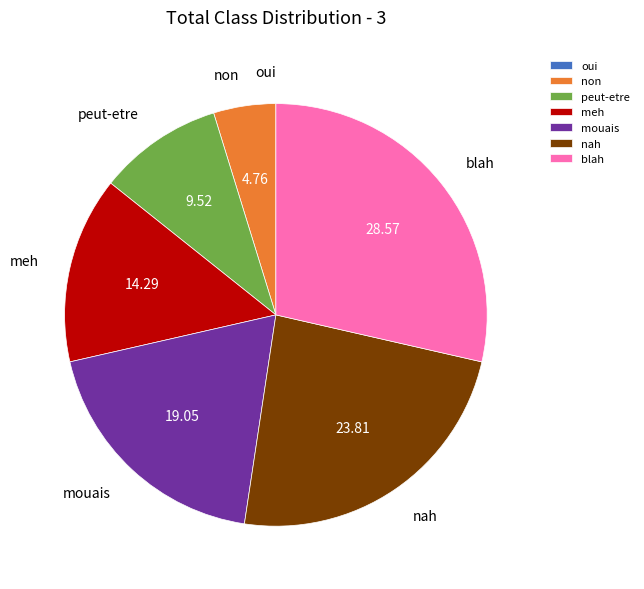

Which has a higher value, mouais or blah?

blah